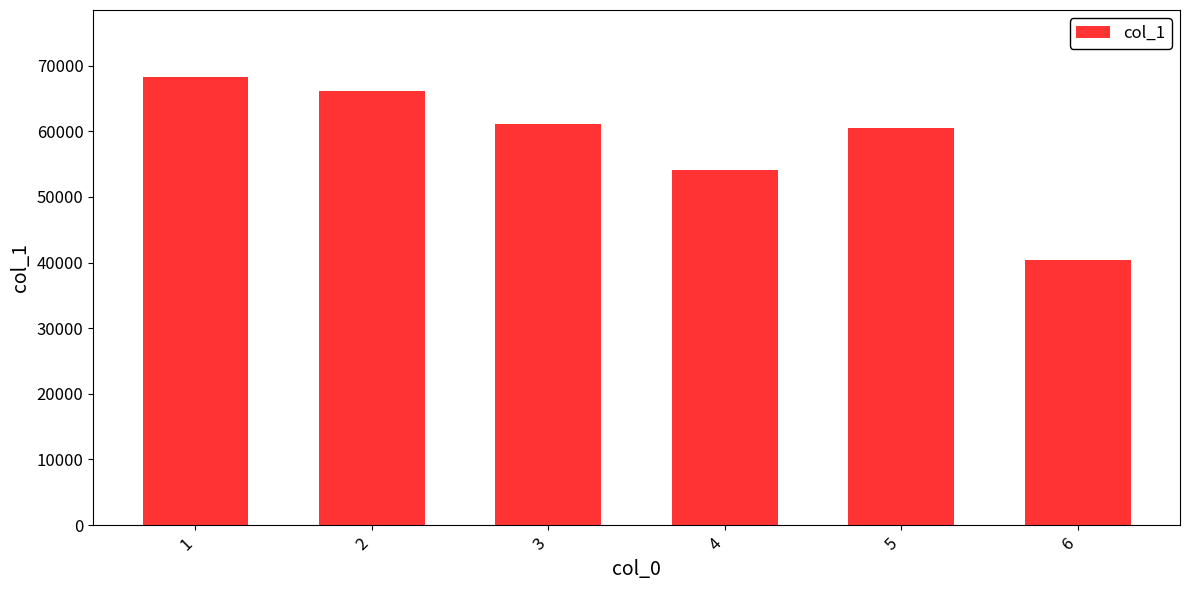

What value does the data have at 2?

66097.3